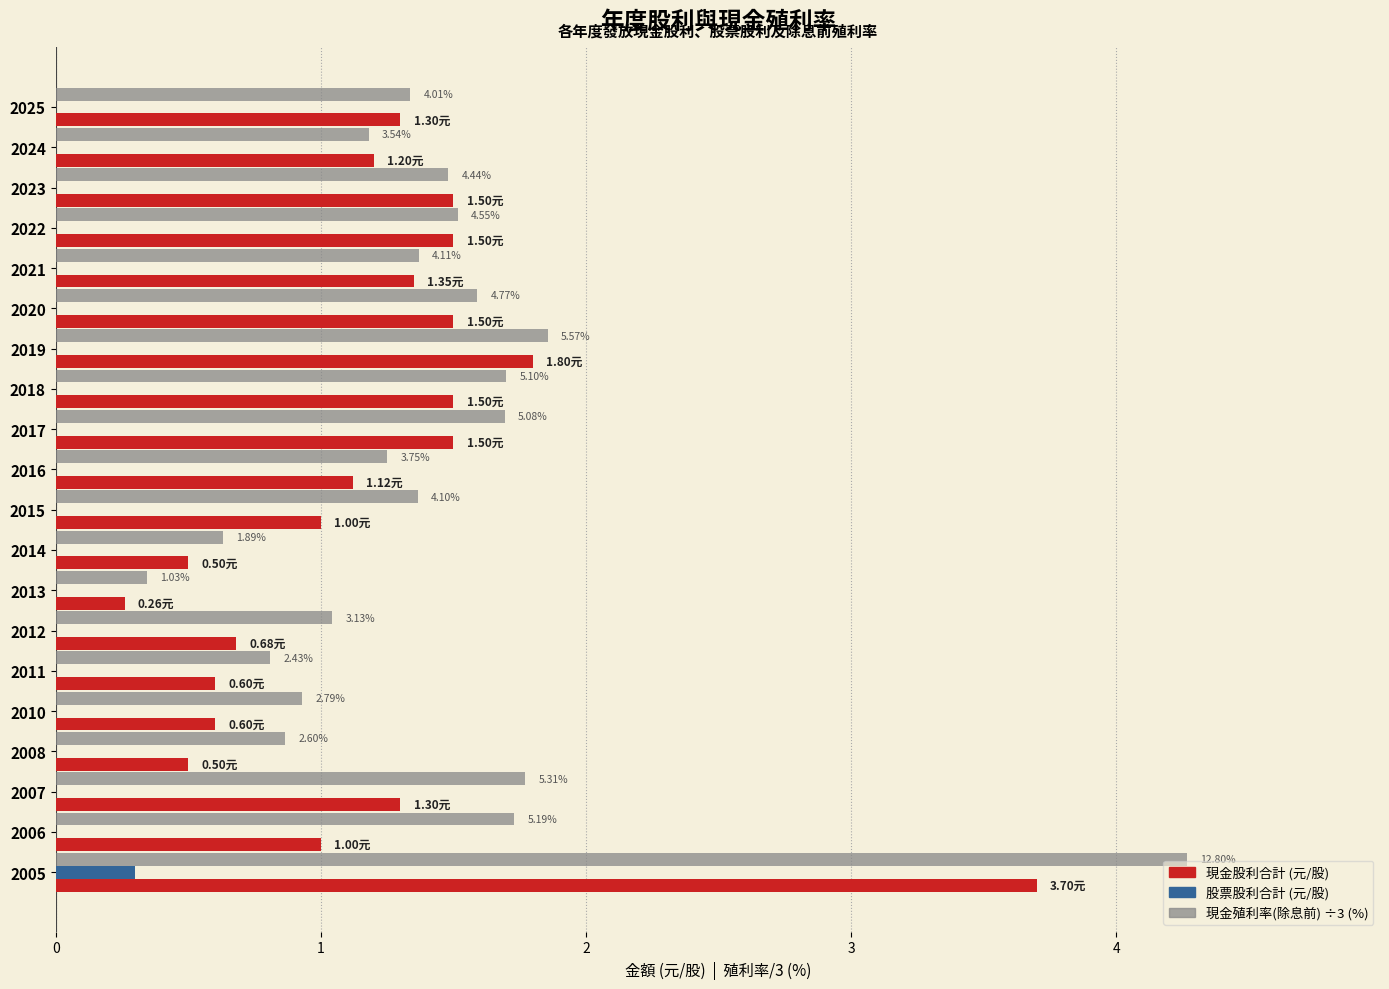

What is the total value across all series at 2025?

2.6